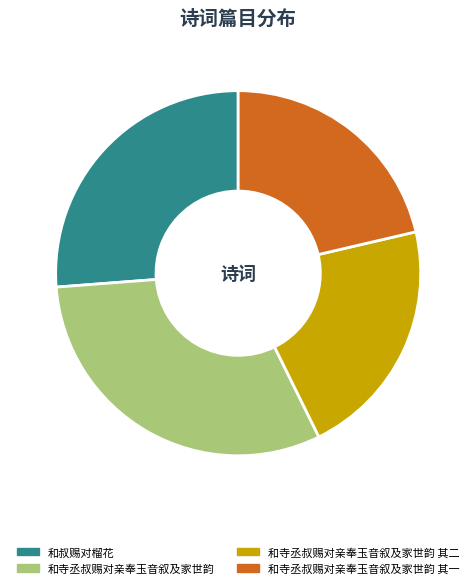

Which category has the biggest portion of the pie?

和寺丞叔赐对亲奉玉音叙及家世韵